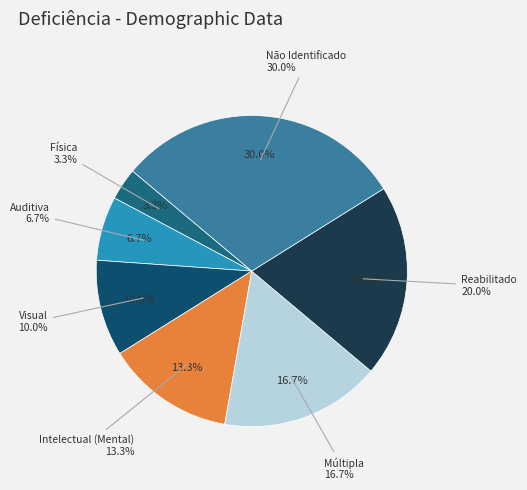

Is it true that Não Identificado is 22% of the pie?

False